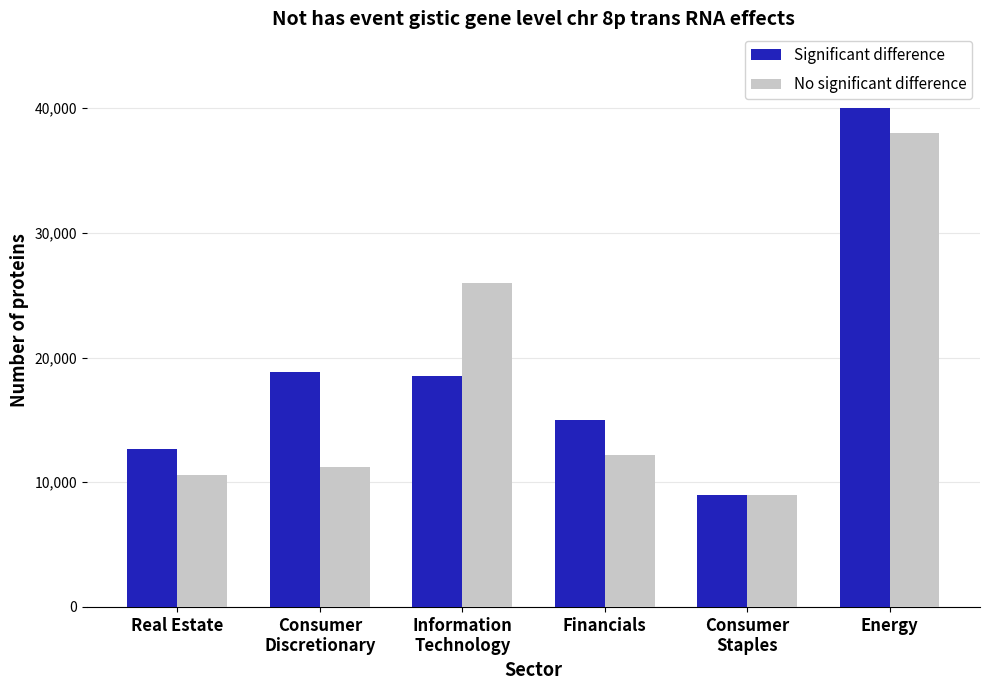

Reading right to left, transcribe all the data shown in this chart.

Significant difference: 40000	9000	15000	18500	18800	12700
No significant difference: 38000	9000	12200	26000	11200	10600